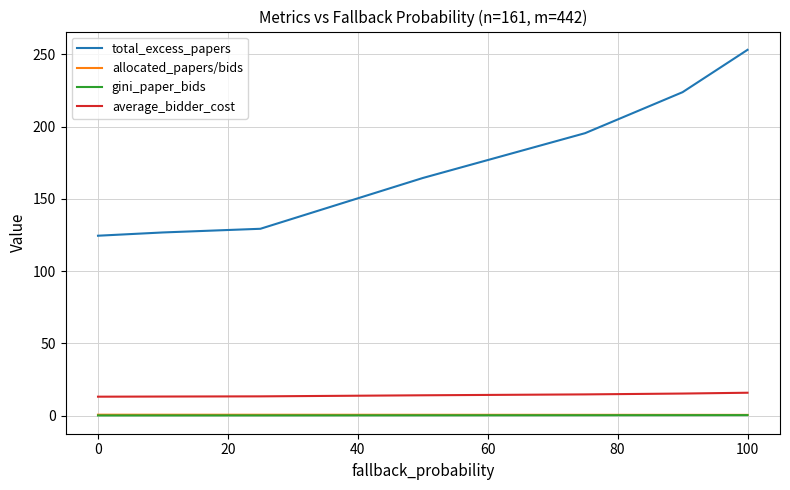

True or false: total_excess_papers and allocated_papers/bids intersect in this chart.

False